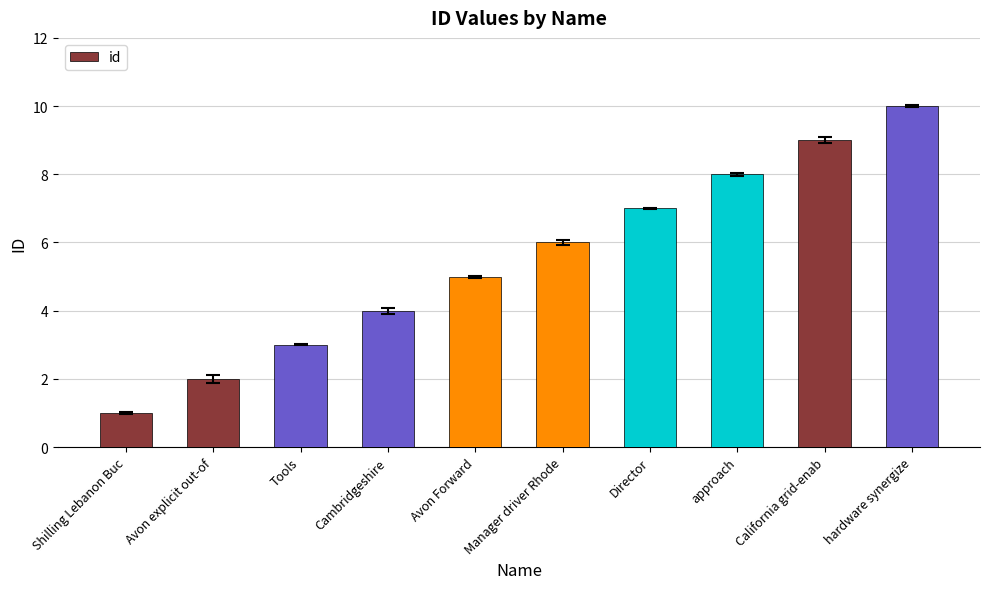

What is the minimum value shown in the chart?

1